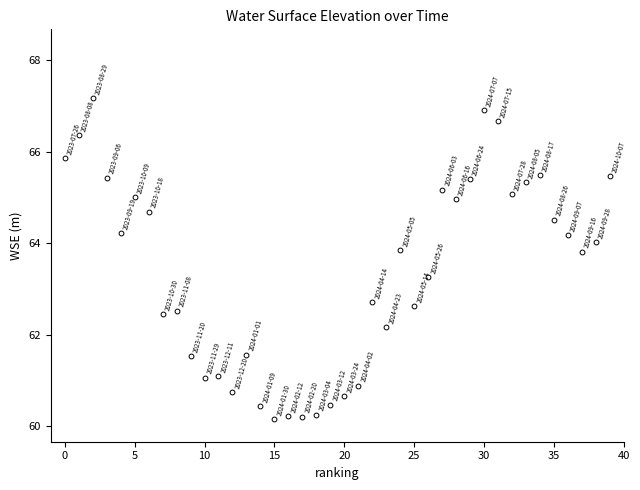

What is the range of Y values (max minus min)?

7.0